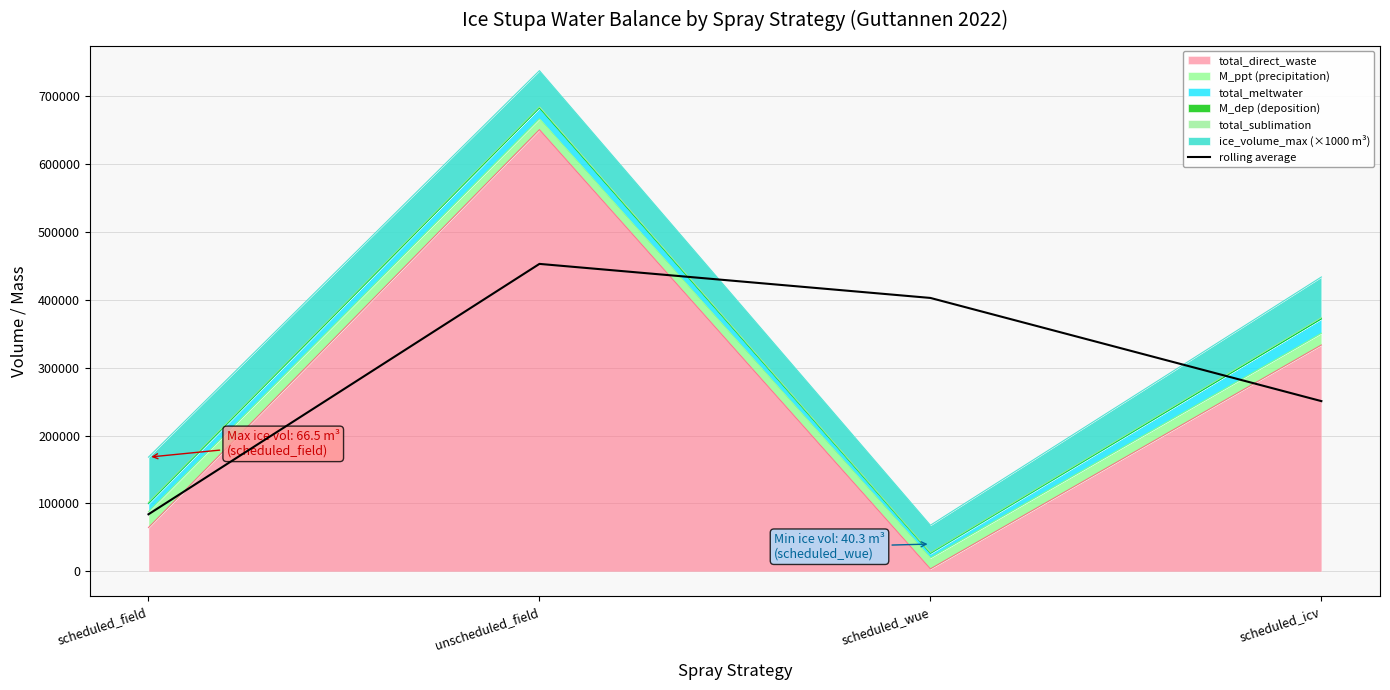

At which label is the value closest to 268294?

scheduled_icv